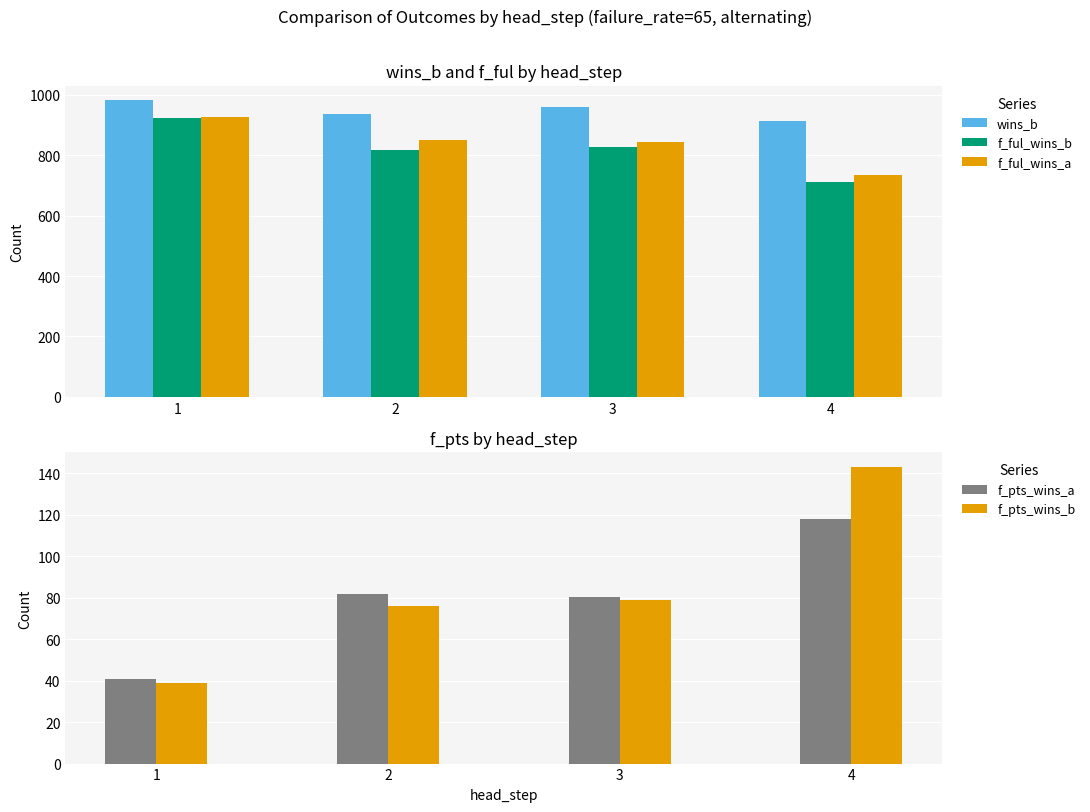

Reading left to right, what are all the values shown in this chart?

wins_b: 980.7	937.2	959.5	914.0
f_ful_wins_b: 922.3	817.4	827.5	710.0
f_ful_wins_a: 927.2	849.7	844.2	734.0
f_pts_wins_a: 40.8	81.7	80.5	118.0
f_pts_wins_b: 39.0	76.1	78.8	143.0